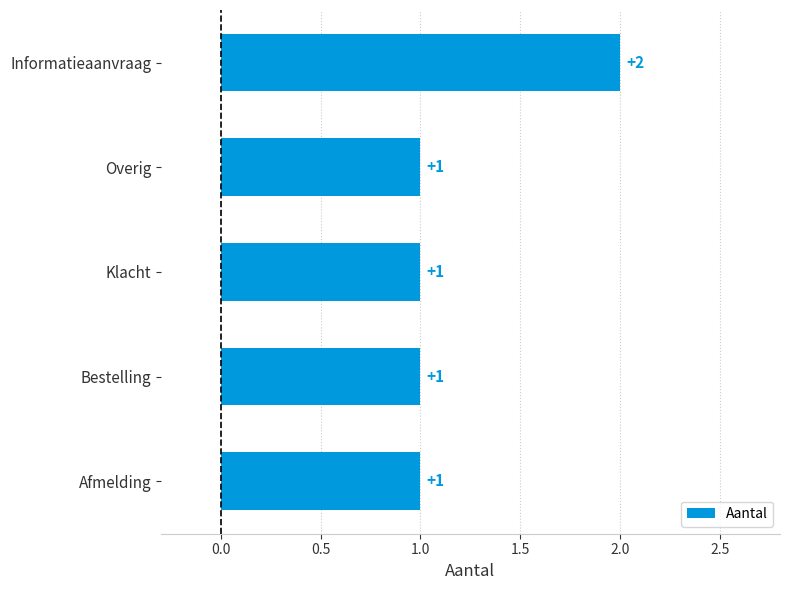

What is the ratio of the value at Overig to the value at Bestelling?

1.0